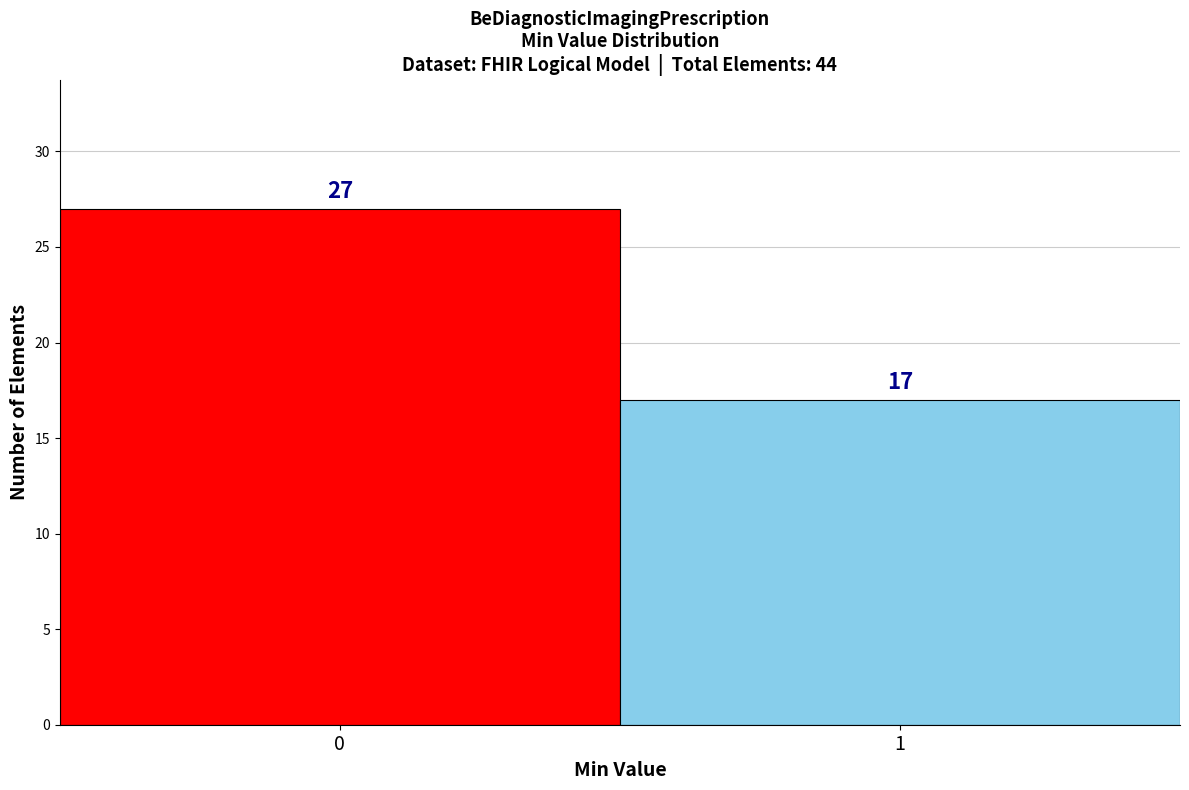

Reading left to right, what are all the values shown in this chart?

0=27	1=17